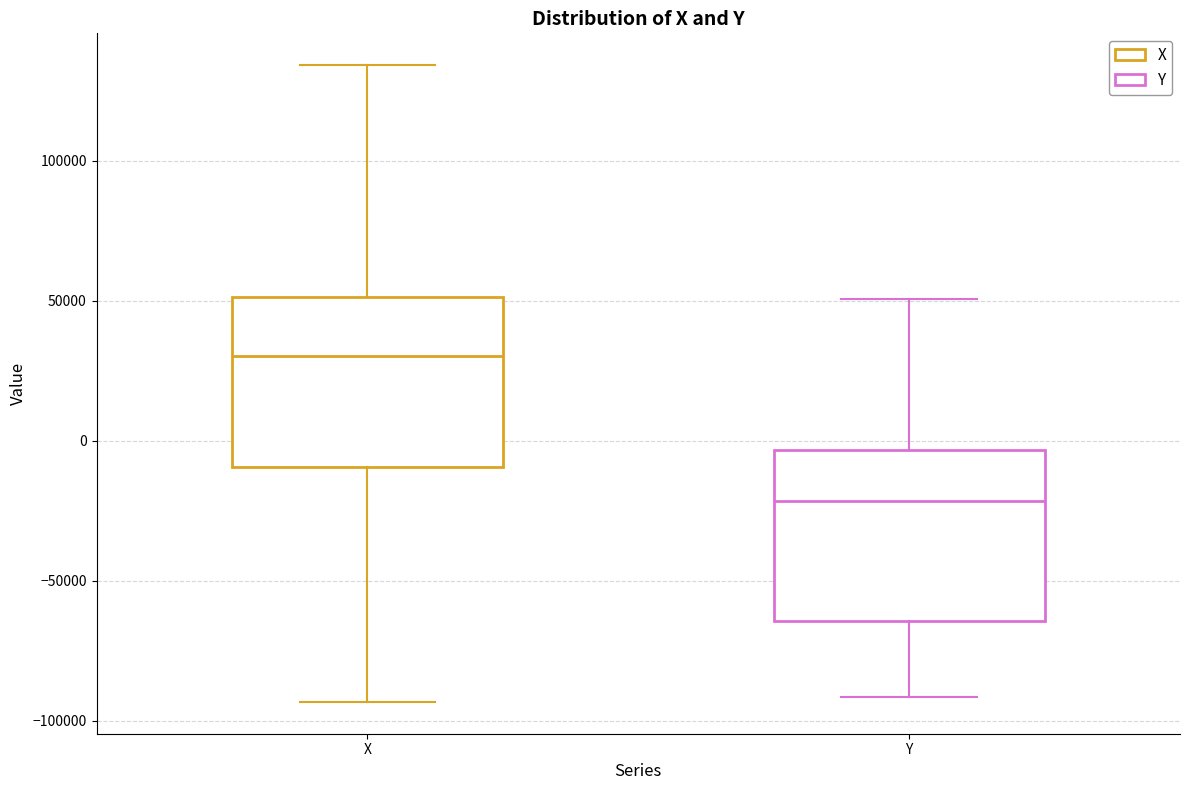

Where does the lower whisker of the box for Y end on the y-axis? The values are not printed on the chart, so give them approximately, as read against the axis.

-90000